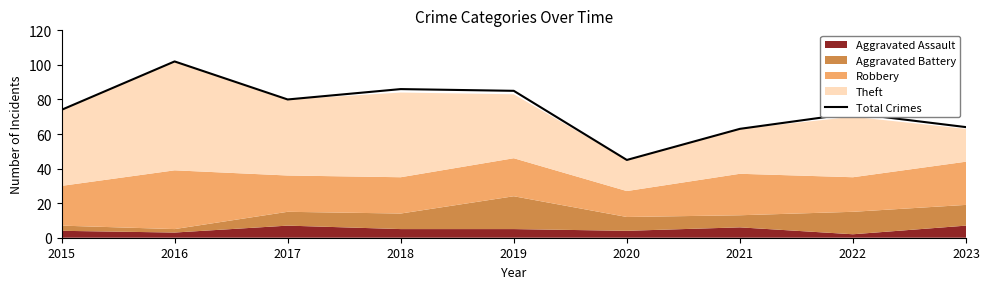

At which label does the data first exceed 74?

2016